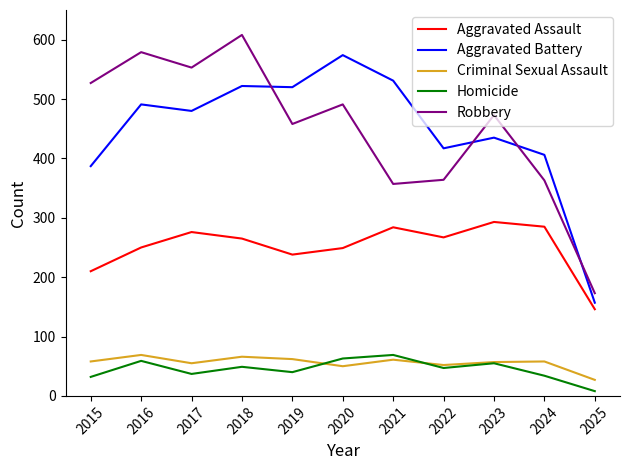

Is the value of Homicide at 2015 greater than the value of Criminal Sexual Assault at 2015?

No